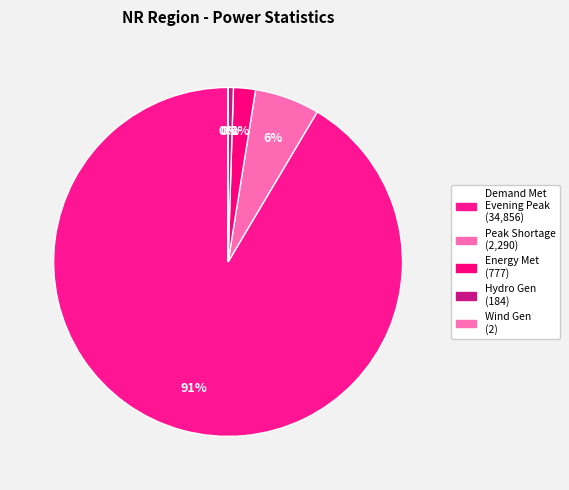

How many segments does this pie chart have?

5